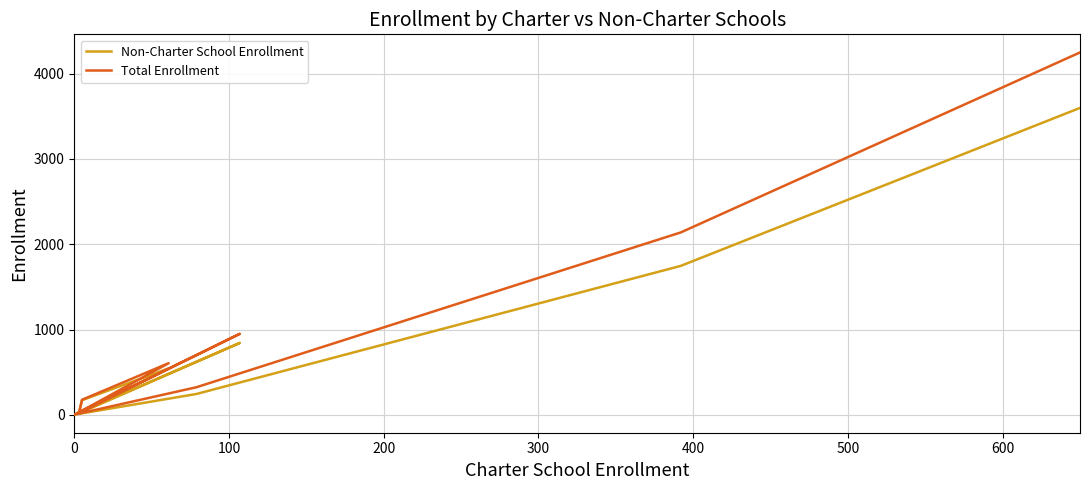

What position from the left is 600?

7